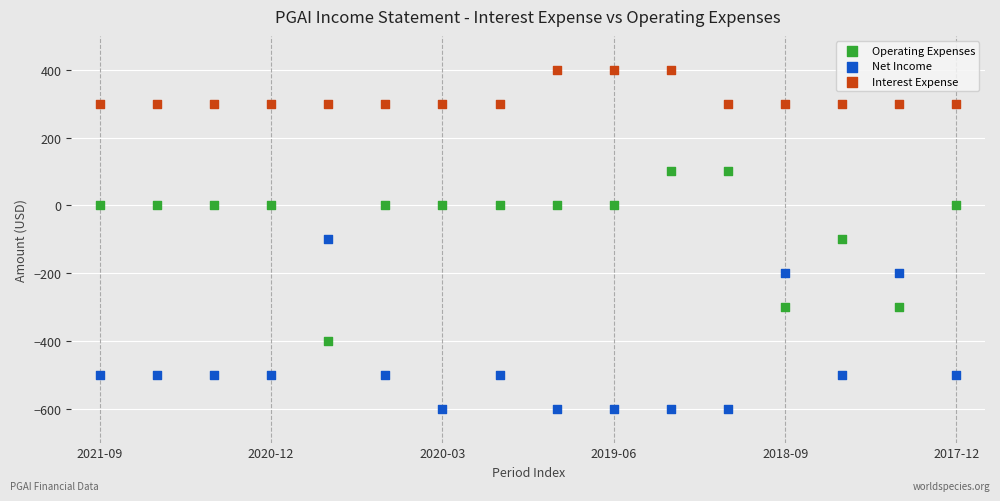

What are all the series names shown in the legend?

Operating Expenses, Net Income, Interest Expense